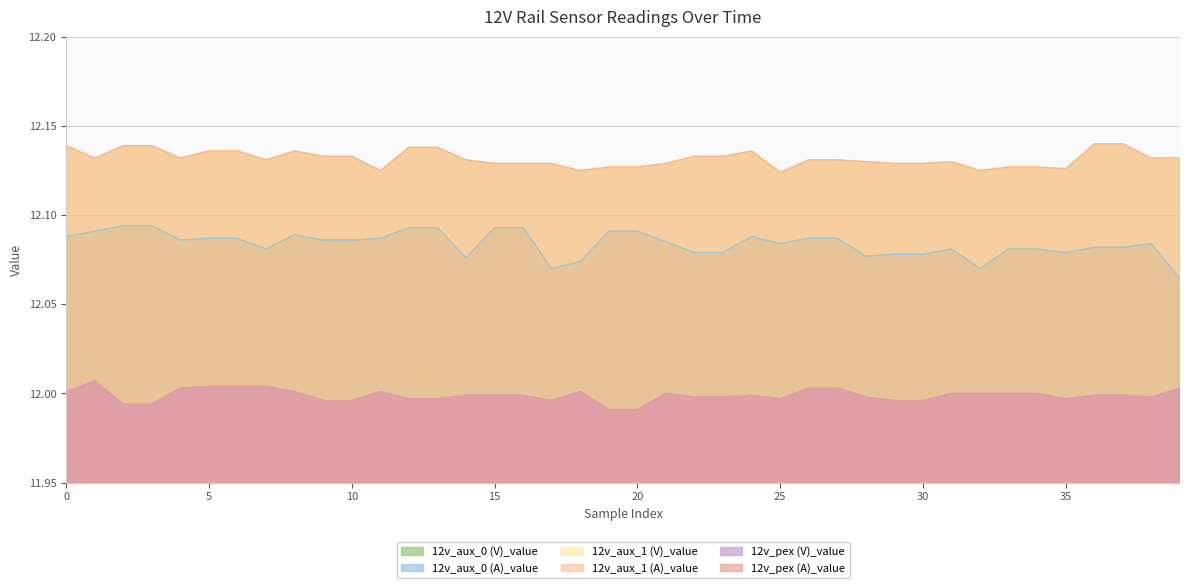

What is the sum of all 12v_aux_1 (V)_value values?

485.3